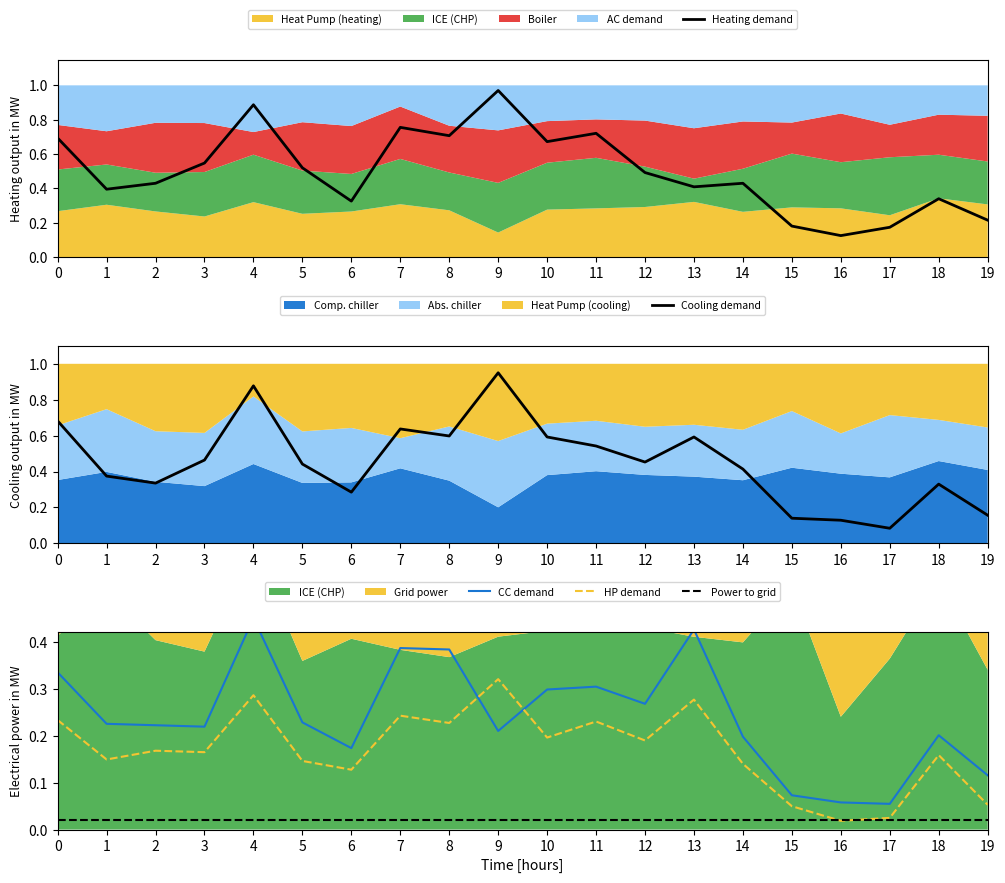

Reading left to right, transcribe all the data shown in this chart.

Heating demand: 0.7	0.4	0.4	0.5	0.9	0.5	0.3	0.8	0.7	1.0	0.7	0.7	0.5	0.4	0.4	0.2	0.1	0.2	0.3	0.2
Cooling demand: 0.7	0.4	0.3	0.5	0.9	0.4	0.3	0.6	0.6	0.9	0.6	0.5	0.5	0.6	0.4	0.1	0.1	0.1	0.3	0.2
CC demand: 0.3	0.2	0.2	0.2	0.5	0.2	0.2	0.4	0.4	0.2	0.3	0.3	0.3	0.4	0.2	0.1	0.1	0.1	0.2	0.1
HP demand: 0.2	0.1	0.2	0.2	0.3	0.1	0.1	0.2	0.2	0.3	0.2	0.2	0.2	0.3	0.1	0.0	0.0	0.0	0.2	0.1
Power to grid: 0.0	0.0	0.0	0.0	0.0	0.0	0.0	0.0	0.0	0.0	0.0	0.0	0.0	0.0	0.0	0.0	0.0	0.0	0.0	0.0